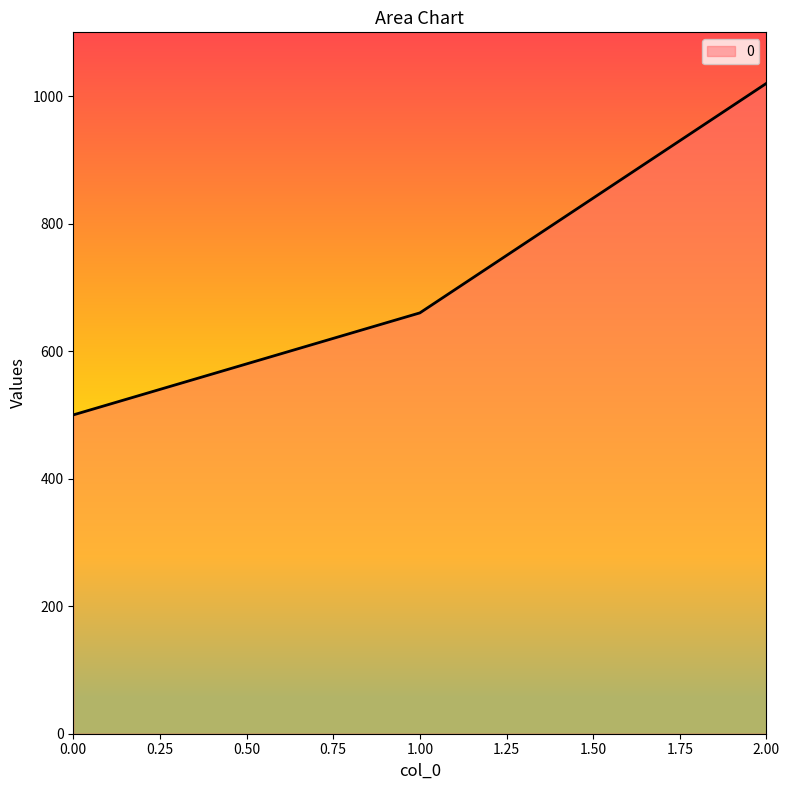

Reading left to right, transcribe all the data shown in this chart.

500	660	1020